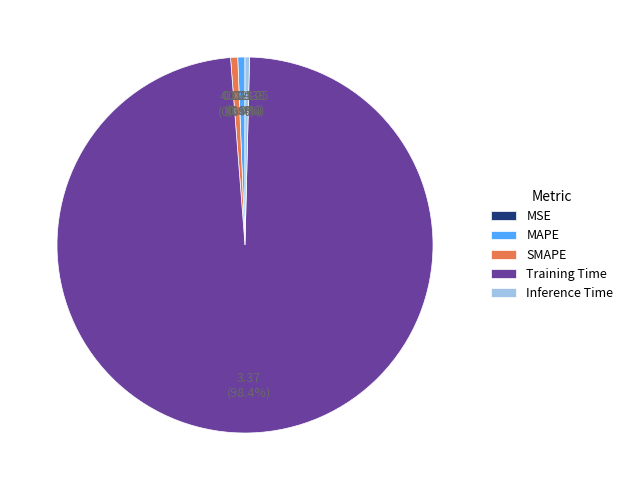

How much of the chart is everything except MAPE?

99.4%